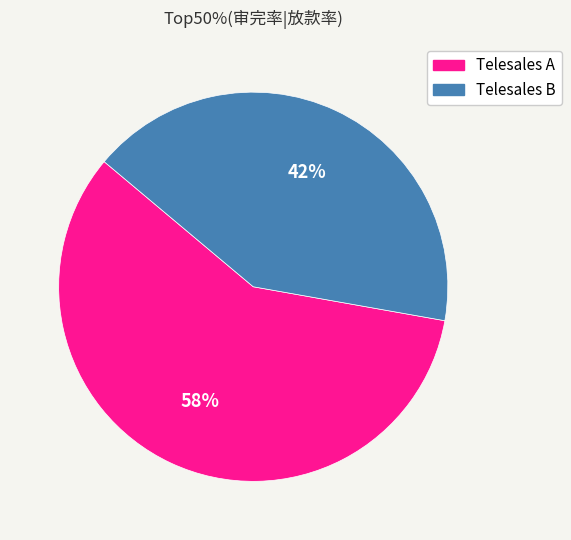

What percentage is the Telesales B slice, to the nearest percent?

42%